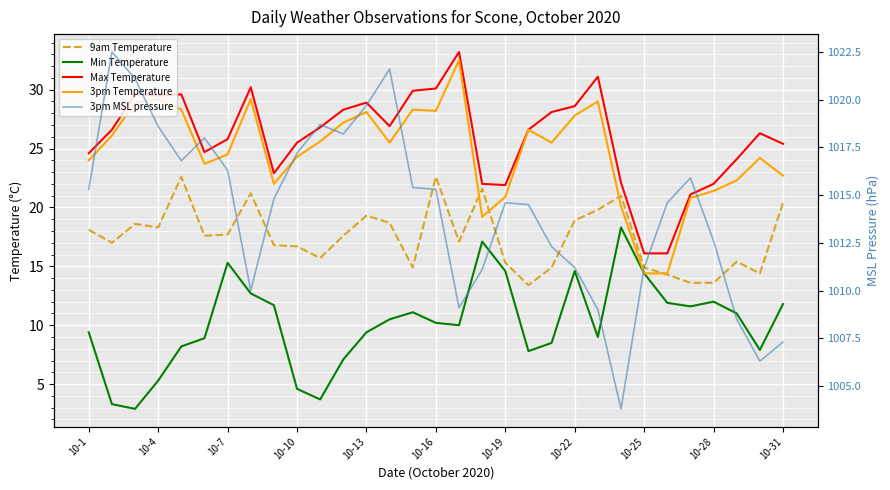

What is the average value of the 9am Temperature series?

17.5